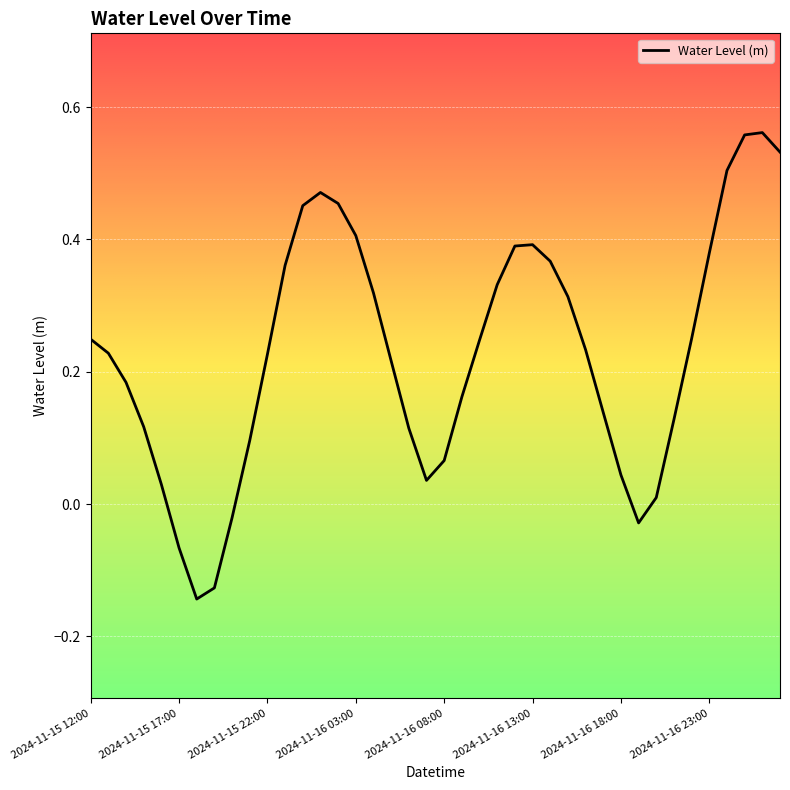

What is the difference between the maximum and minimum values?

0.7